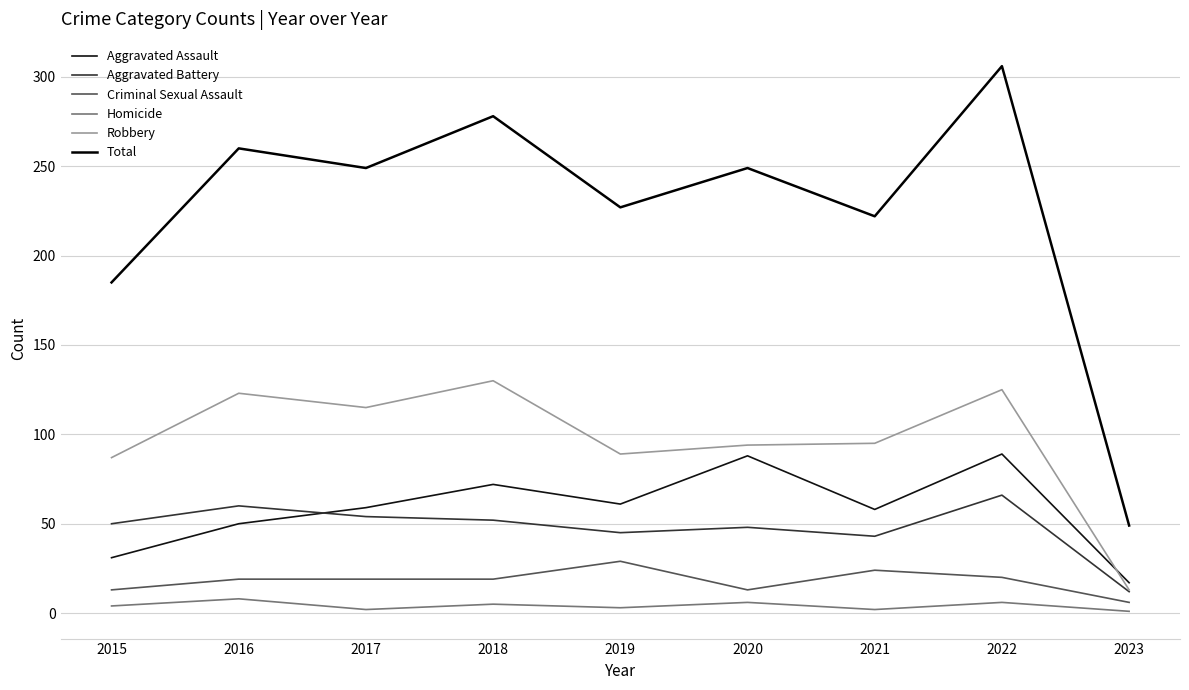

How many interior local peaks does the Aggravated Assault series have?

3